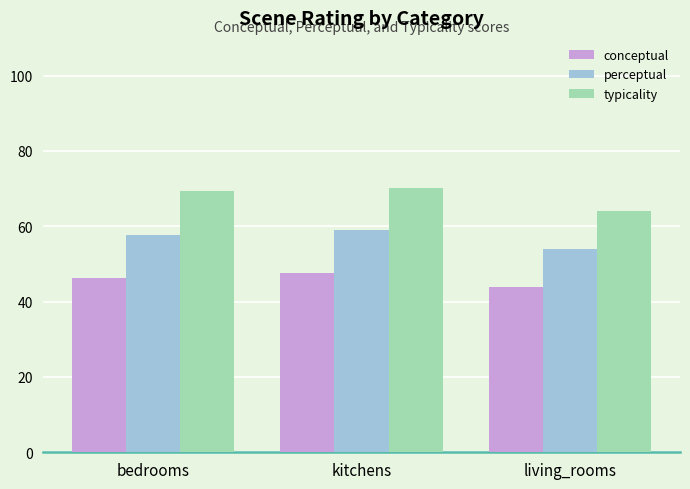

Which series has the widest spread of values?

typicality